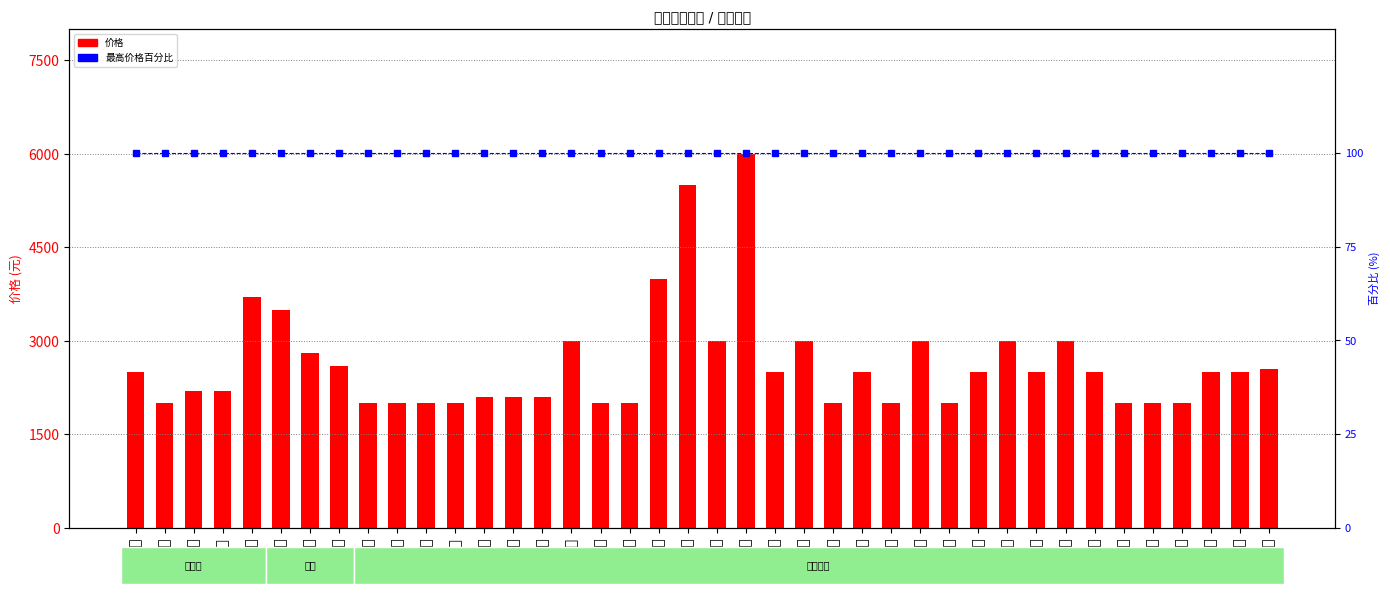

Rank the categories by 价格 value from lowest to highest.

美短虎斑, 渐层, 蓝猫, 蓝猫, 金渐层加白, 英短, 暹罗, 虎斑, 英短, 虎斑, 英短, 美短, 蓝猫, 渐层, 蓝猫, 蓝猫, 蓝猫, 英短银渐层, 英短蓝猫, 虎斑, 蓝猫, 布偶, 英短, 英短, 渐层, 渐层, 英短蓝白, 虎斑, 蓝猫, 加菲猫, 蓝猫, 蓝猫, 渐层, 虎斑加白, 蓝白, 渐层, 矮脚, 蓝猫, 布偶, 豹猫